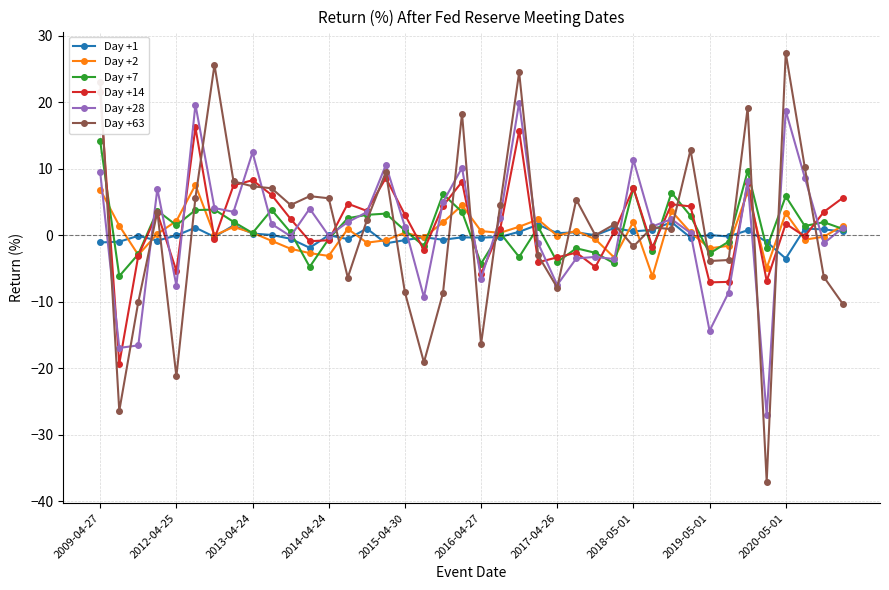

What is the greatest value displayed?

27.4